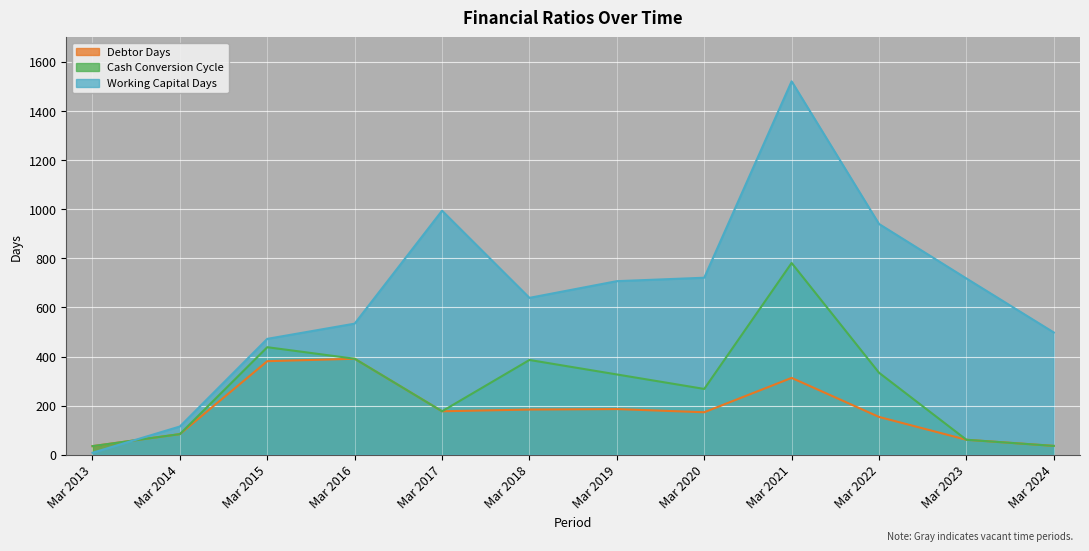

True or false: Cash Conversion Cycle has more than 2 interior local peaks.

True